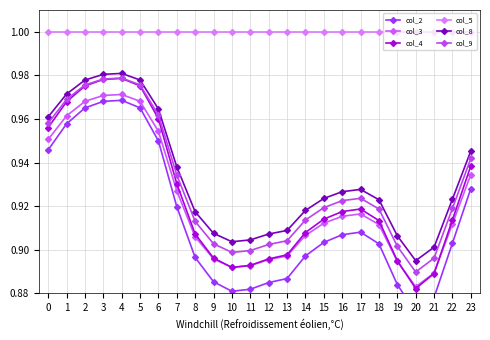

Is this an area chart (filled region under the line)?

No